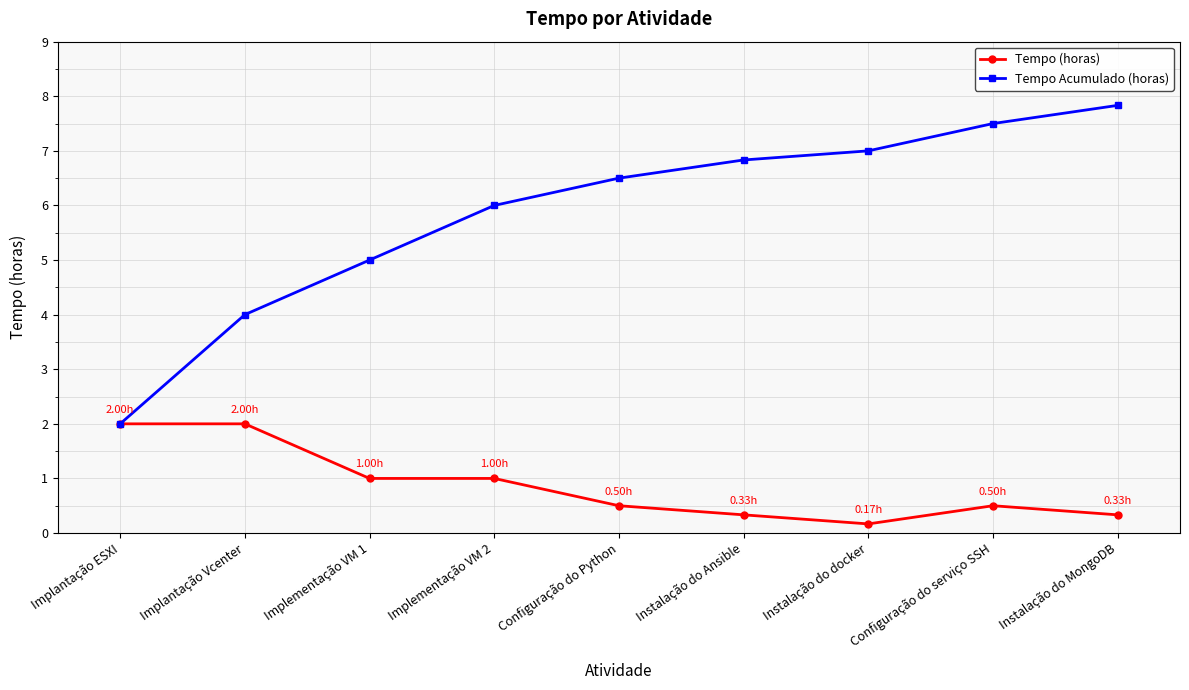

True or false: Tempo Acumulado (horas) has a value of 12.2 at Instalação do docker.

False